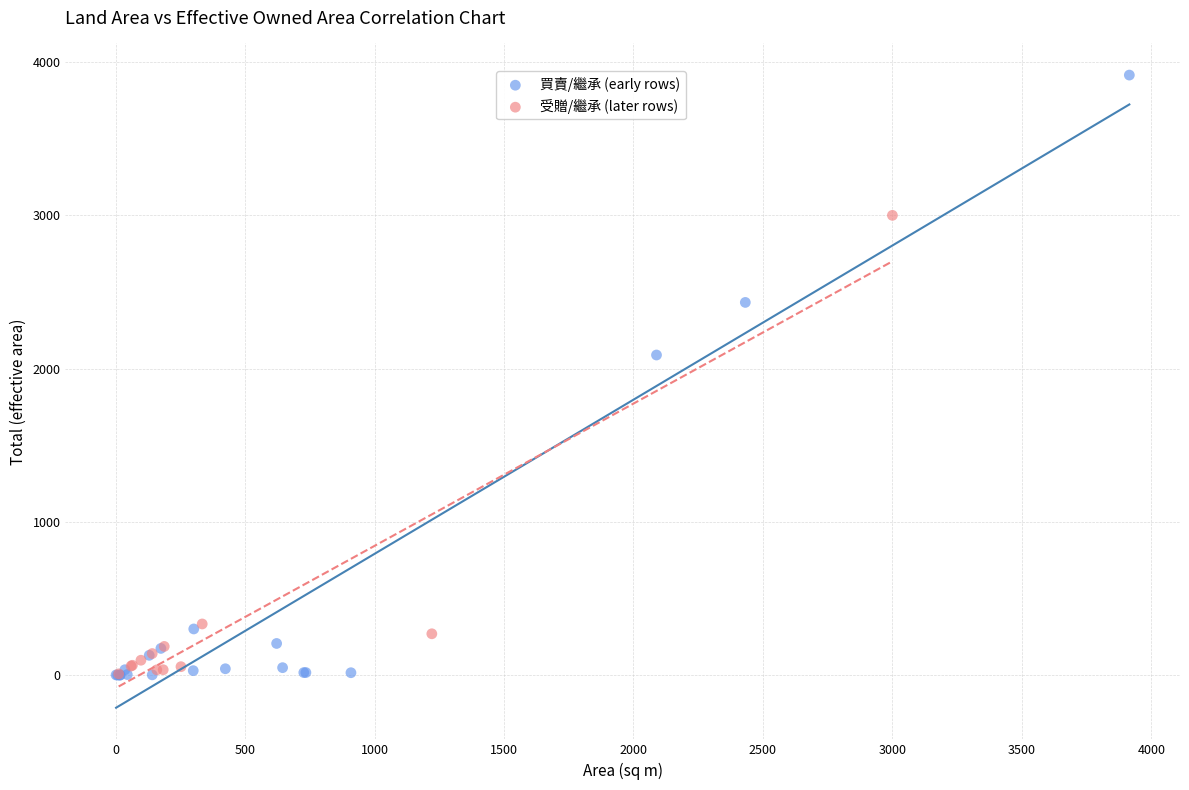

Which series has the widest spread of Y values?

買賣/繼承 (early rows)